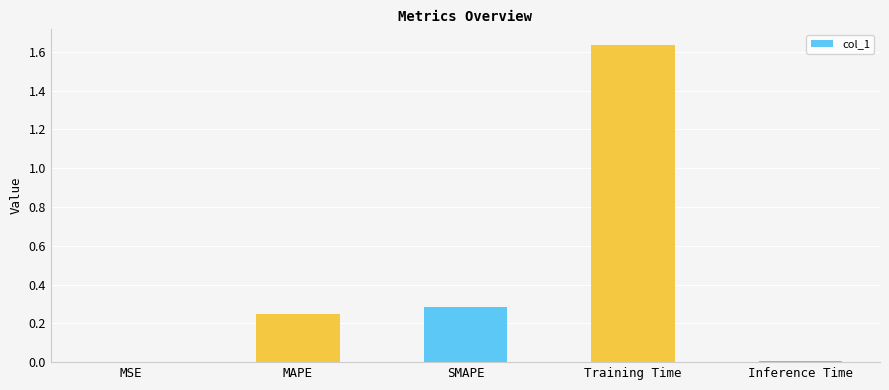

Which has a higher value, SMAPE or Inference Time?

SMAPE